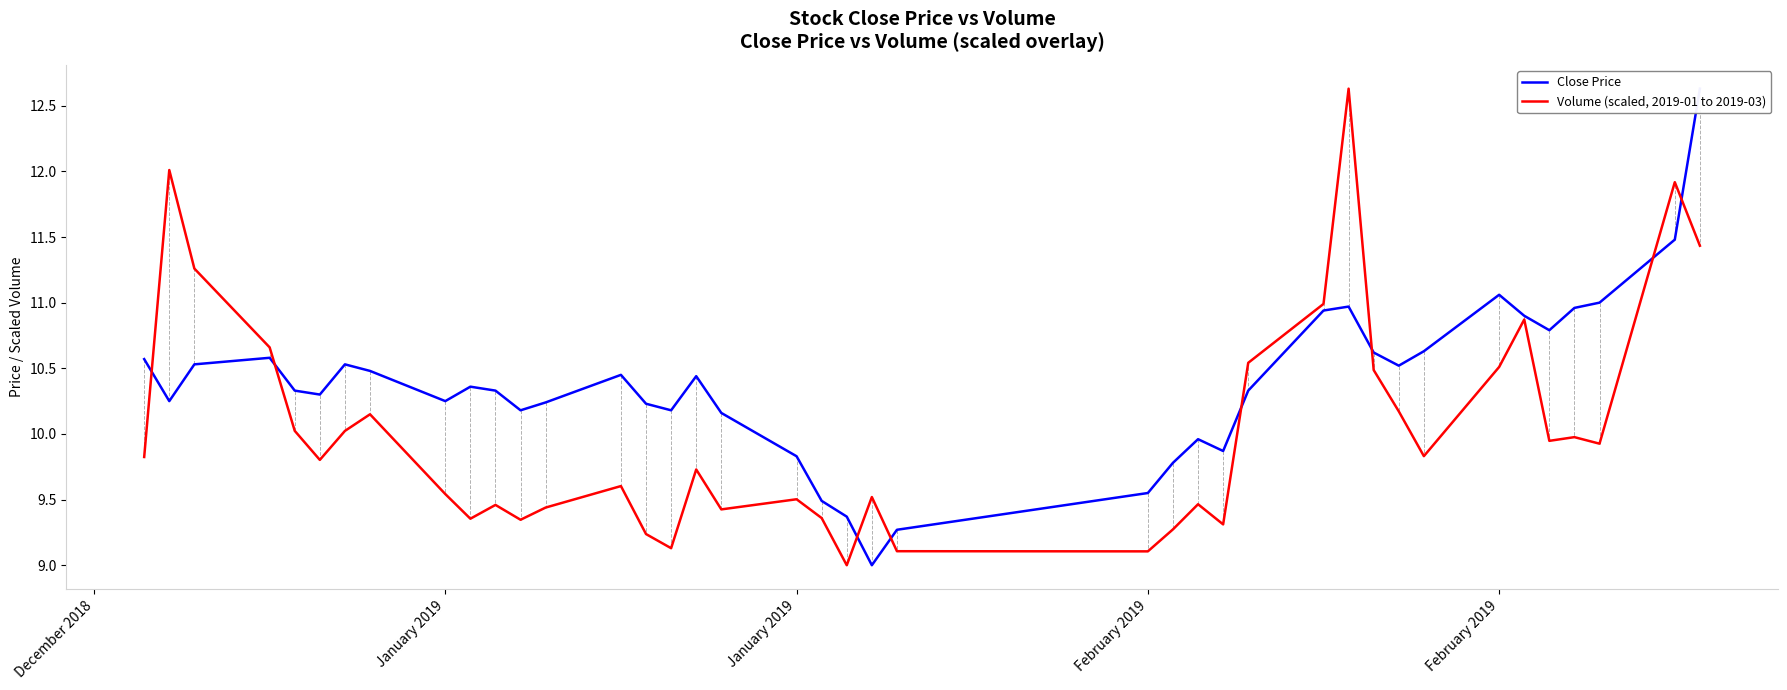

At how many categories does at least one series exceed 10?

31